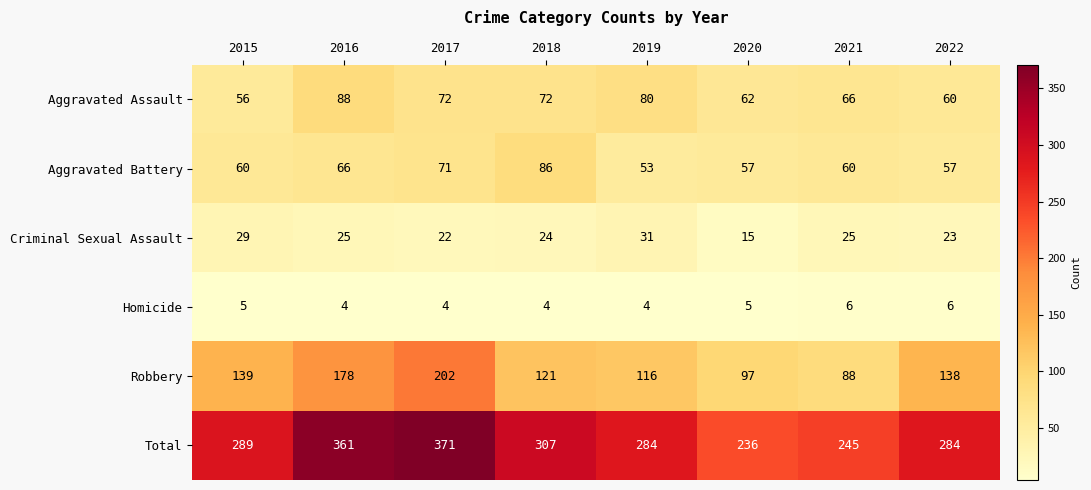

Which series changed the most between 2016 and 2022?

Total